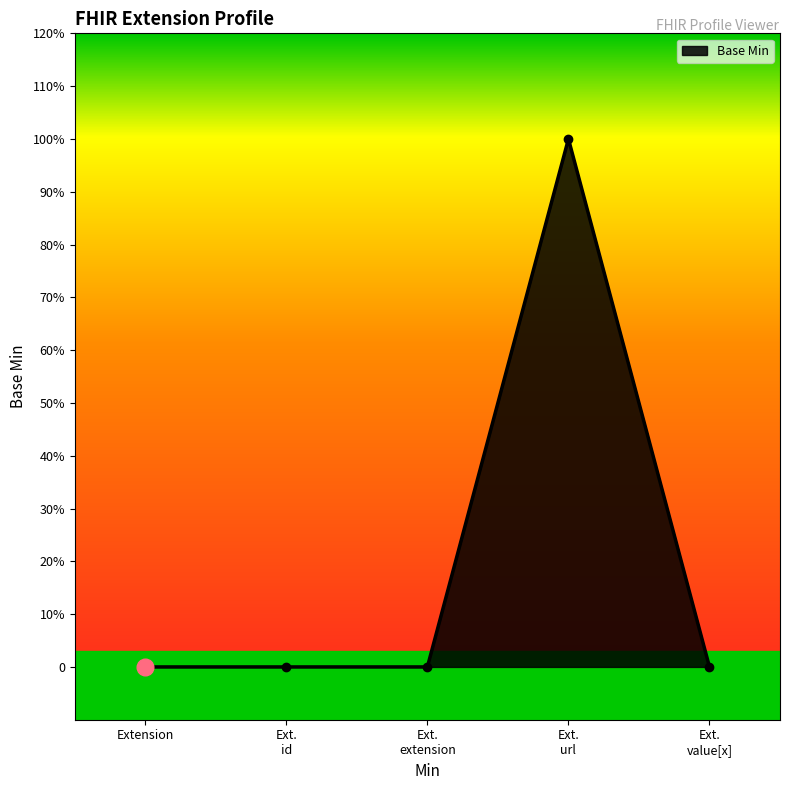

What is the label of the 5th point from the right?

Extension